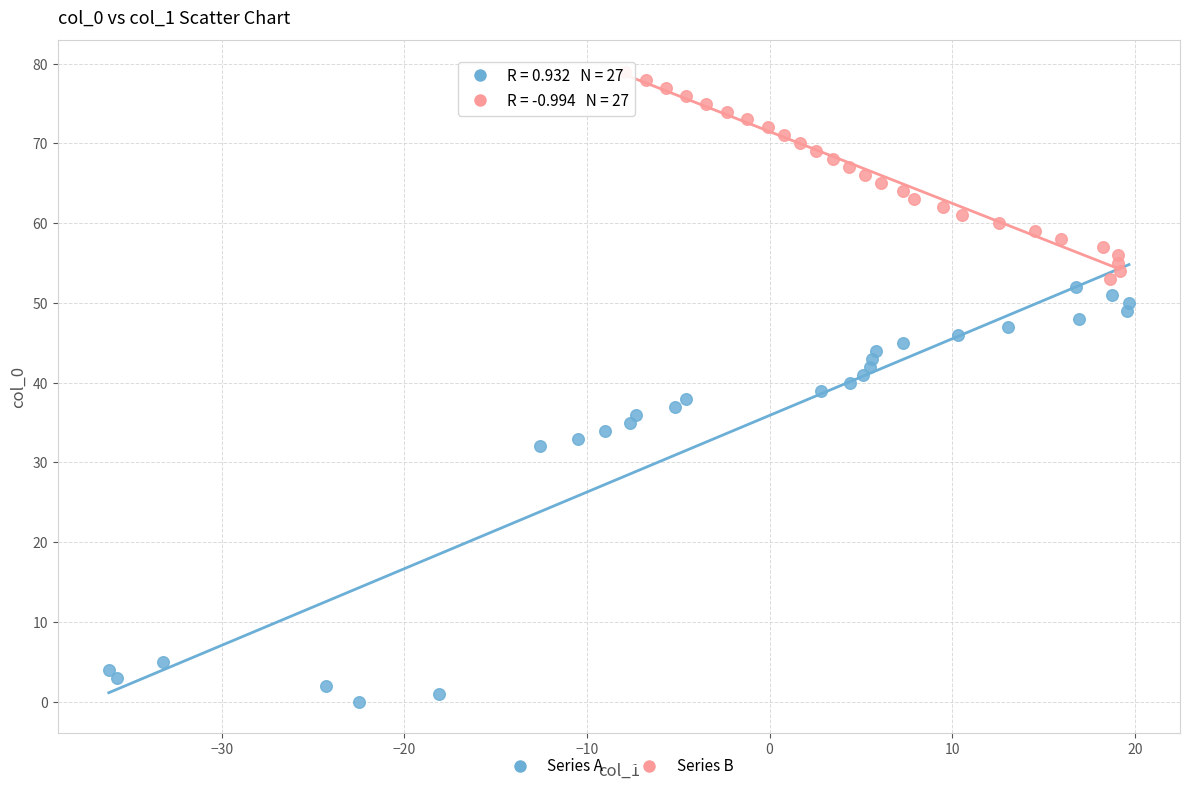

Which series has the largest Y range (max minus min)?

Series A